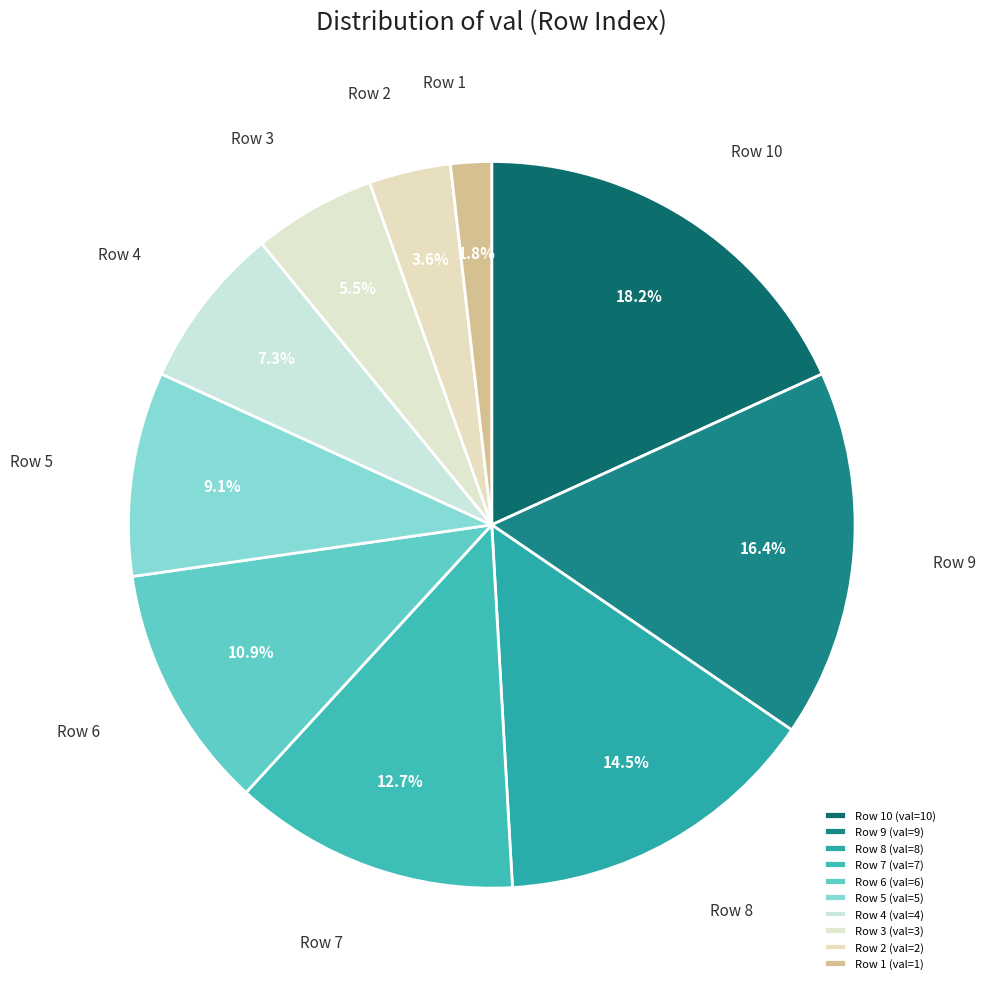

Between Row 7 and Row 1, which is larger?

Row 7